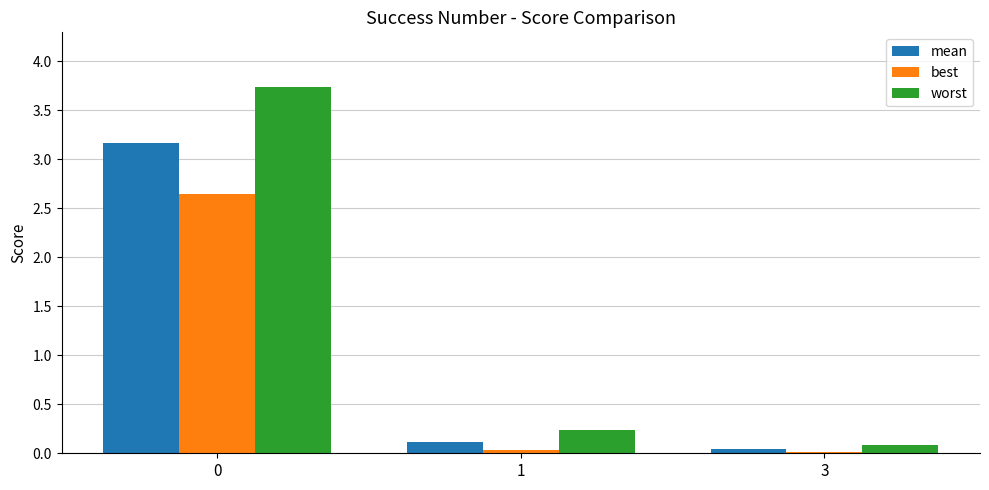

List the series in order of their peak value, highest first.

worst, mean, best